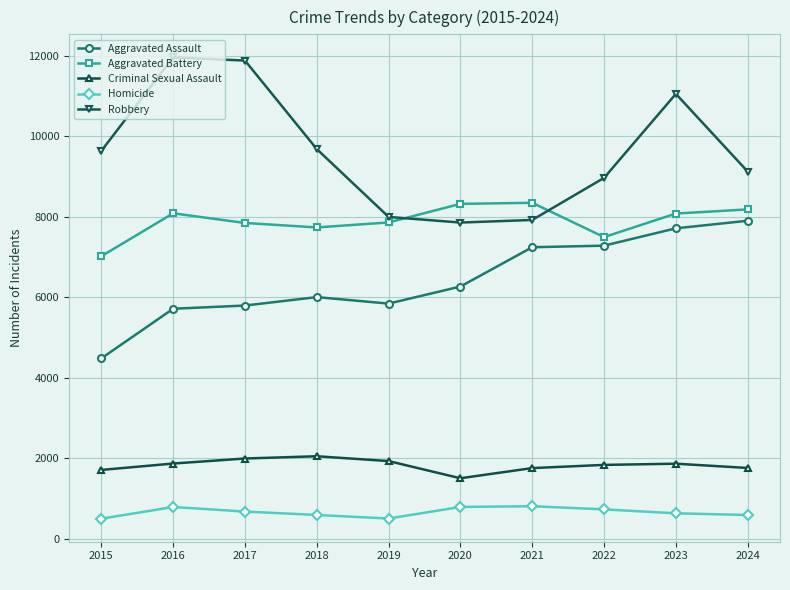

What is the spread (max minus min) of values at 2018?

9093